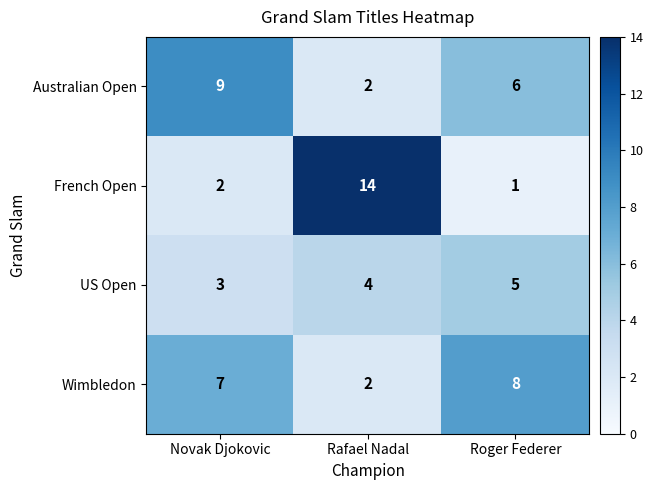

What is the difference between the Wimbledon values at Rafael Nadal and Novak Djokovic?

5